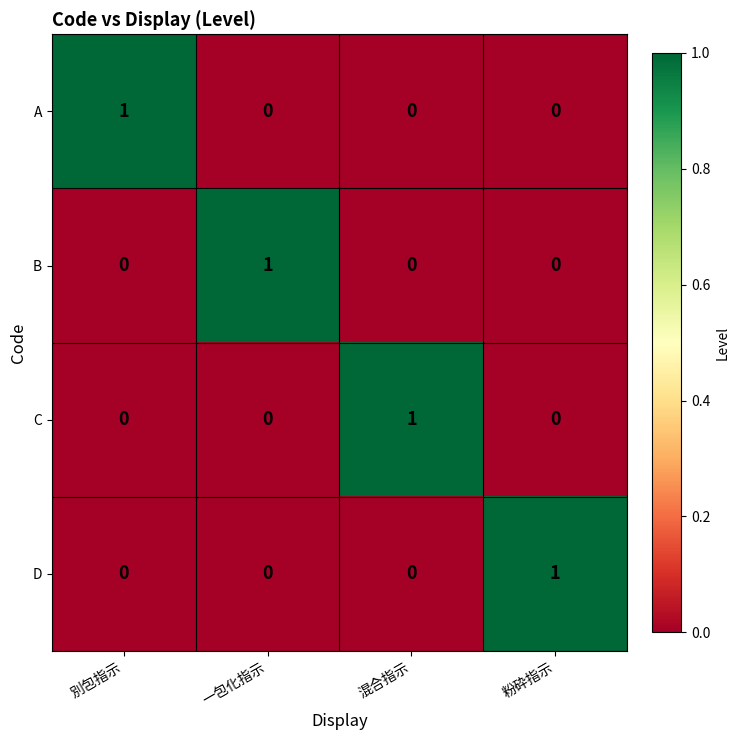

At how many categories does at least one series exceed 0?

4